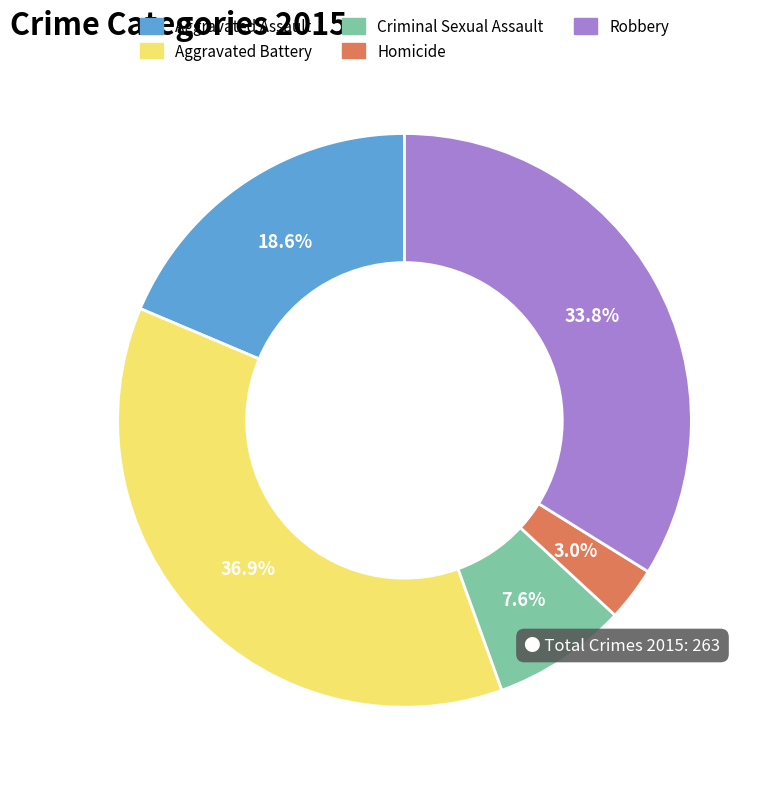

To the nearest percent, what is the average slice percentage?

20%